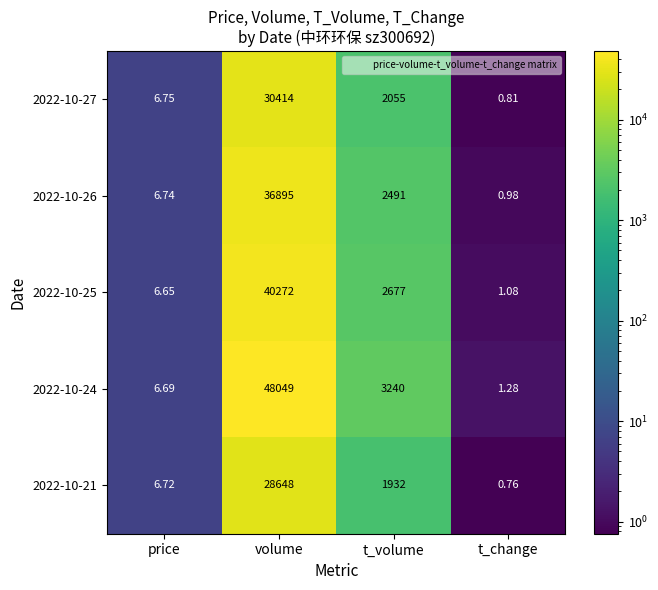

Which category has the lowest value in the 2022-10-24 series?

t_change